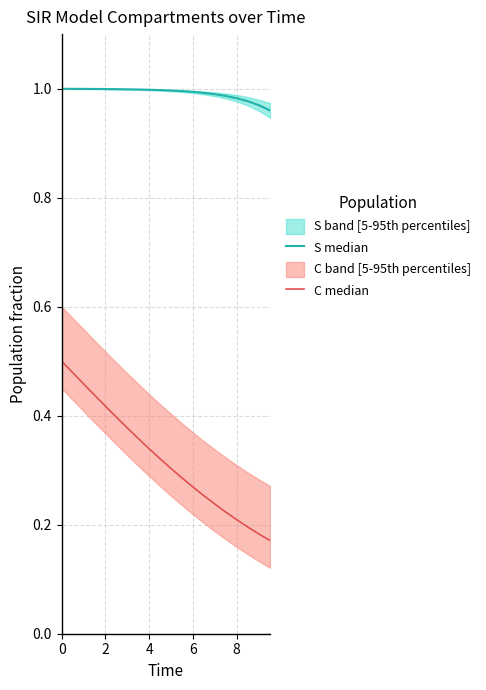

Is the value of S median at 18 greater than the value of C median at 14?

Yes